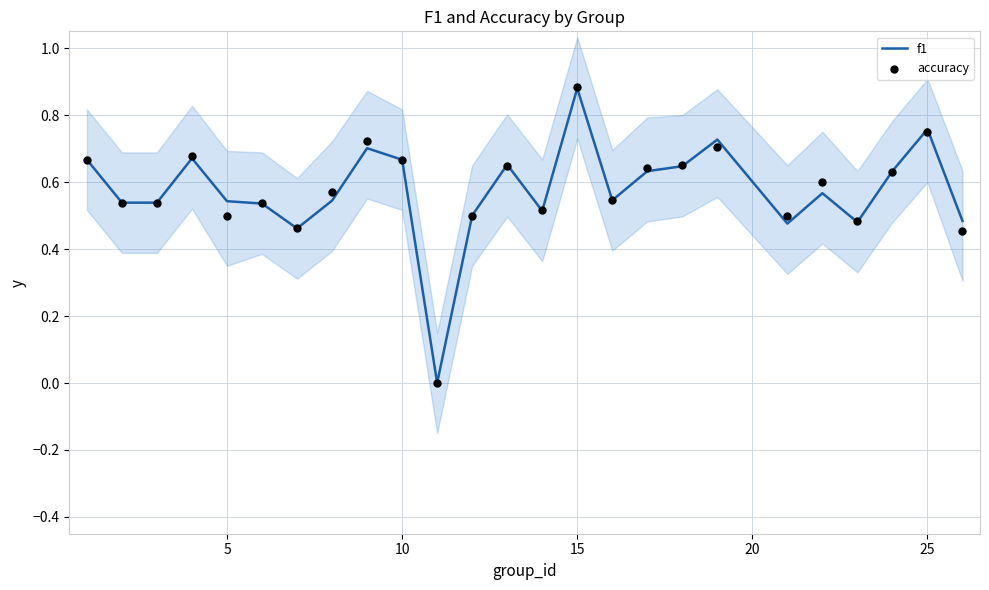

At how many categories does at least one series exceed 0?

24